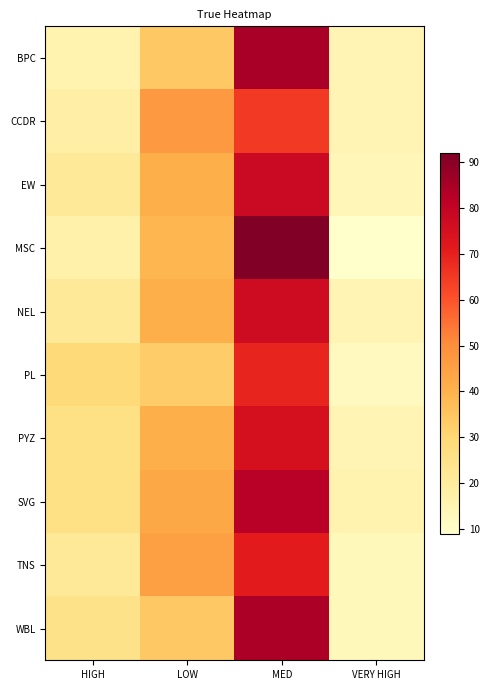

Which series changed the most between HIGH and VERY HIGH?

PL